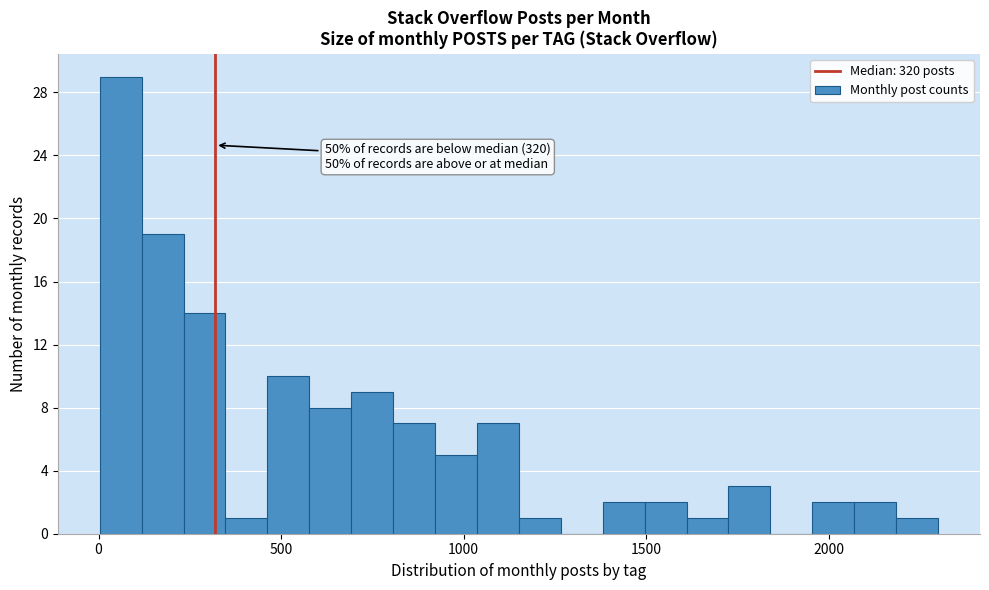

Around what value on the x-axis is the tallest bar? Give the approximate position of its centre, as read against the axis.

50